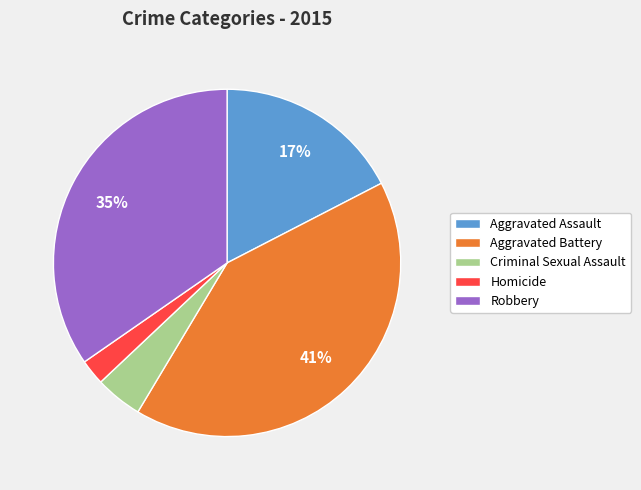

Count the number of slices in the pie.

5